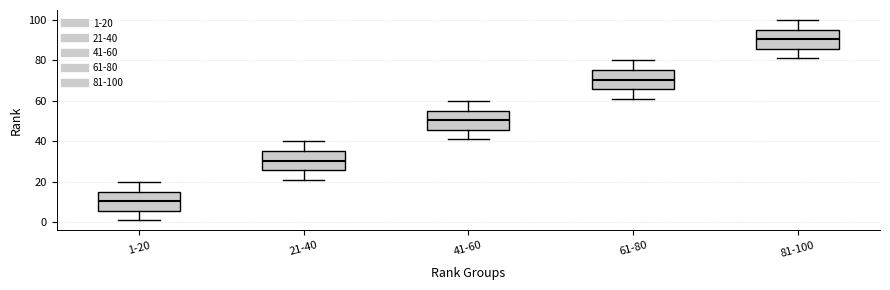

Reading left to right, transcribe this box plot: for each box, give where its median line is, the range the box spans, and where its two whiskers end, as read against the y-axis. The values are not printed on the chart, so give them approximately, as read against the axis.

1-20: median 10, box 6 to 16, whiskers 2 to 20
21-40: median 30, box 26 to 36, whiskers 22 to 40
41-60: median 50, box 46 to 56, whiskers 42 to 60
61-80: median 70, box 66 to 76, whiskers 62 to 80
81-100: median 90, box 86 to 96, whiskers 82 to 100